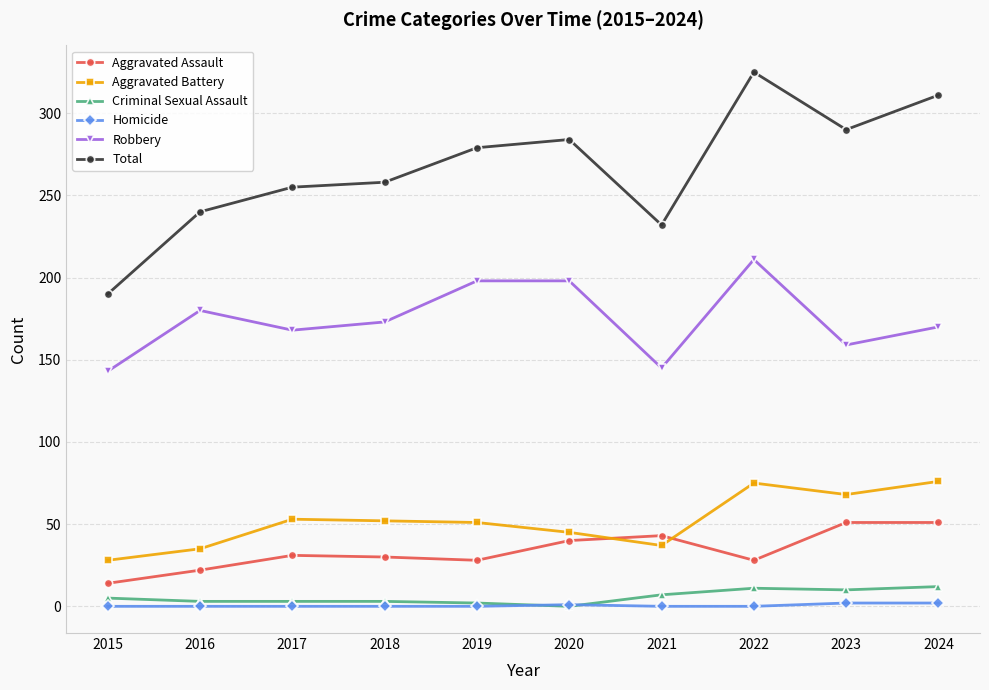

What is the average value of the Aggravated Assault series?

34